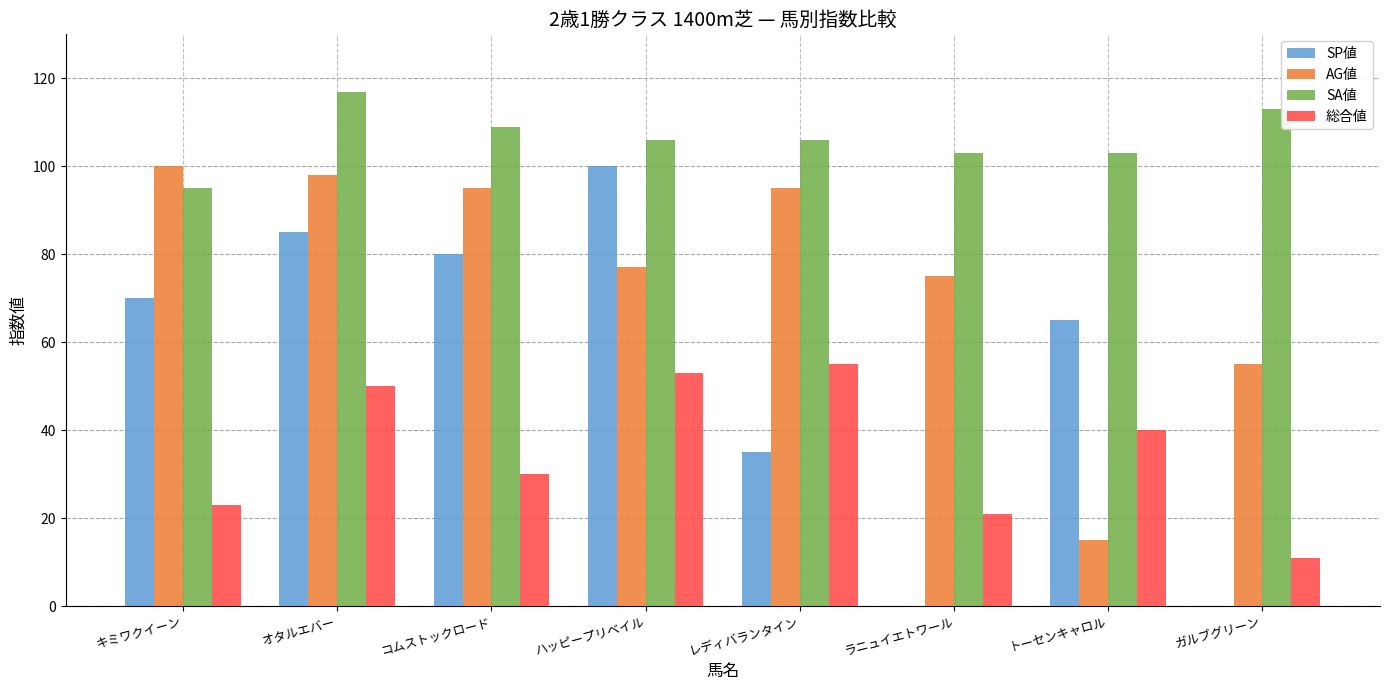

Read the SP値 value at キミワクイーン.

70